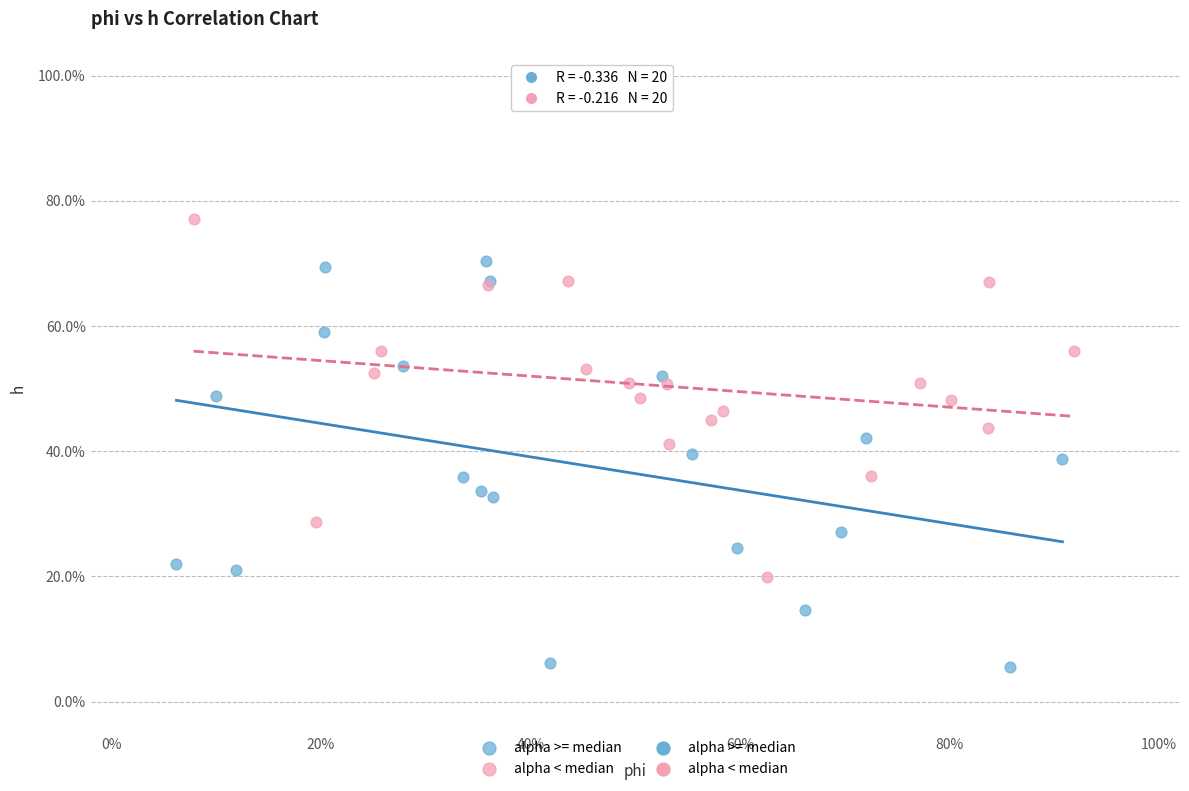

Which series has the largest Y range (max minus min)?

alpha >= median